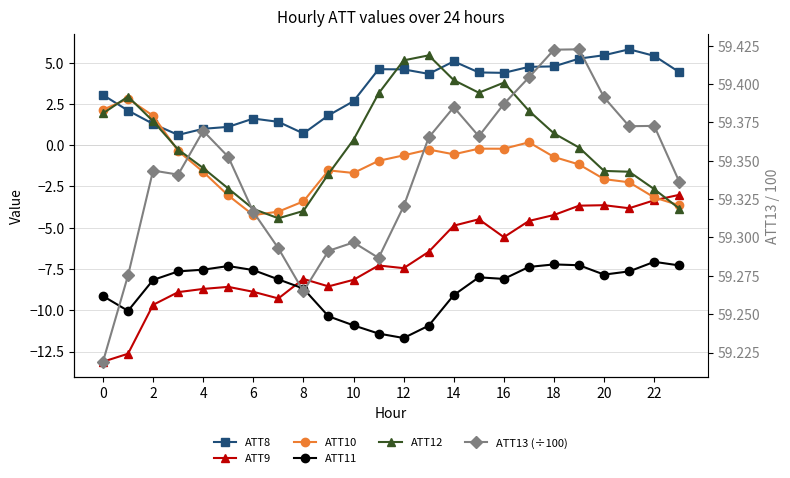

Reading left to right, transcribe all the data shown in this chart.

ATT8: 3.0	2.1	1.3	0.6	1.0	1.1	1.6	1.4	0.7	1.8	2.7	4.6	4.6	4.3	5.1	4.4	4.4	4.7	4.8	5.2	5.5	5.8	5.4	4.4
ATT9: -13.1	-12.6	-9.7	-8.9	-8.7	-8.6	-8.9	-9.3	-8.1	-8.6	-8.2	-7.3	-7.4	-6.5	-4.9	-4.5	-5.6	-4.6	-4.2	-3.7	-3.6	-3.8	-3.3	-3.0
ATT10: 2.2	2.8	1.8	-0.3	-1.6	-3.0	-4.2	-4.0	-3.4	-1.5	-1.7	-0.9	-0.6	-0.3	-0.5	-0.2	-0.2	0.2	-0.7	-1.2	-2.1	-2.2	-3.2	-3.6
ATT11: -9.1	-10.0	-8.2	-7.6	-7.5	-7.3	-7.6	-8.1	-8.7	-10.4	-10.9	-11.4	-11.7	-10.9	-9.1	-8.0	-8.1	-7.4	-7.2	-7.3	-7.8	-7.6	-7.1	-7.3
ATT12: 1.9	2.9	1.5	-0.3	-1.4	-2.6	-3.9	-4.4	-4.0	-1.7	0.3	3.1	5.1	5.4	3.9	3.2	3.8	2.1	0.7	-0.1	-1.6	-1.6	-2.7	-3.8
ATT13 (÷100): 59.2	59.3	59.3	59.3	59.4	59.4	59.3	59.3	59.3	59.3	59.3	59.3	59.3	59.4	59.4	59.4	59.4	59.4	59.4	59.4	59.4	59.4	59.4	59.3